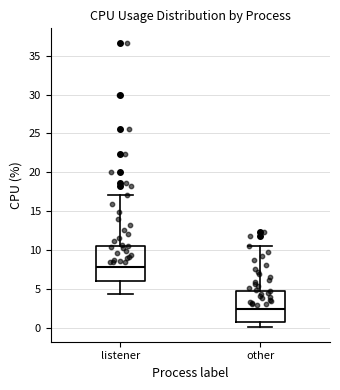

Which box is the tallest, from its lower edge to its upper edge?

listener